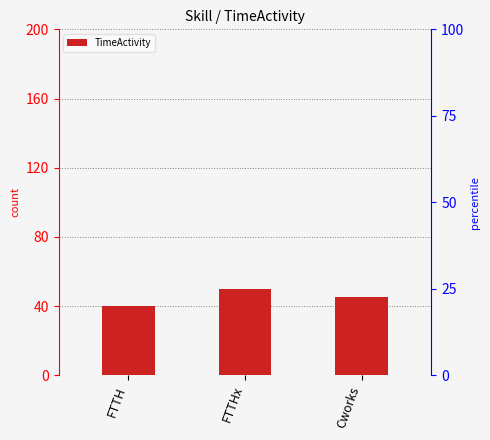

At which category does the chart reach its minimum across all series?

FTTH